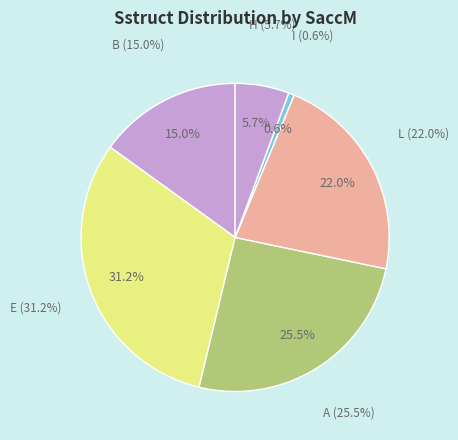

Does any single category account for the majority?

No